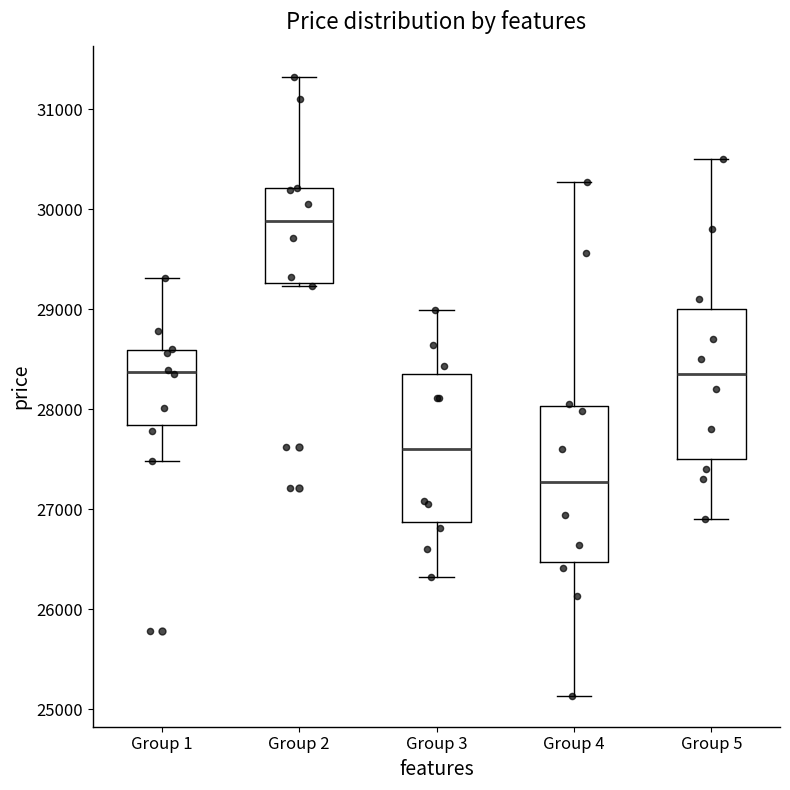

Reading left to right, transcribe this box plot: for each box, give where its median line is, the range the box spans, and where its two whiskers end, as read against the y-axis. The values are not printed on the chart, so give them approximately, as read against the axis.

Group 1: median 28400, box 27800 to 28600, whiskers 27500 to 29300
Group 2: median 29900, box 29300 to 30200, whiskers 29200 to 31300
Group 3: median 27600, box 26900 to 28400, whiskers 26300 to 29000
Group 4: median 27300, box 26500 to 28000, whiskers 25100 to 30300
Group 5: median 28400, box 27500 to 29000, whiskers 26900 to 30500